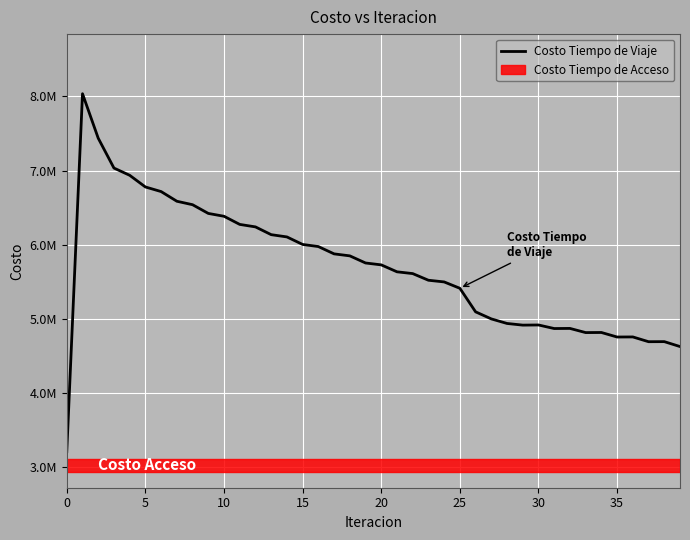

Reading left to right, list all the values displayed in this chart.

3210724.7	8035829.7	7436185.6	7033641.5	6936274.8	6778777.2	6716792.0	6586353.7	6539659.5	6422160.8	6383716.7	6274087.2	6240525.8	6135866.1	6105350.7	6003863.1	5975508.5	5876907.0	5850142.7	5754186.2	5728626.4	5635121.4	5611153.0	5521377.4	5498691.2	5412964.5	5095515.5	5000179.0	4938777.0	4916377.9	4918409.3	4870440.2	4872011.4	4815844.7	4817201.9	4756061.6	4757227.0	4692891.8	4693877.9	4627603.3